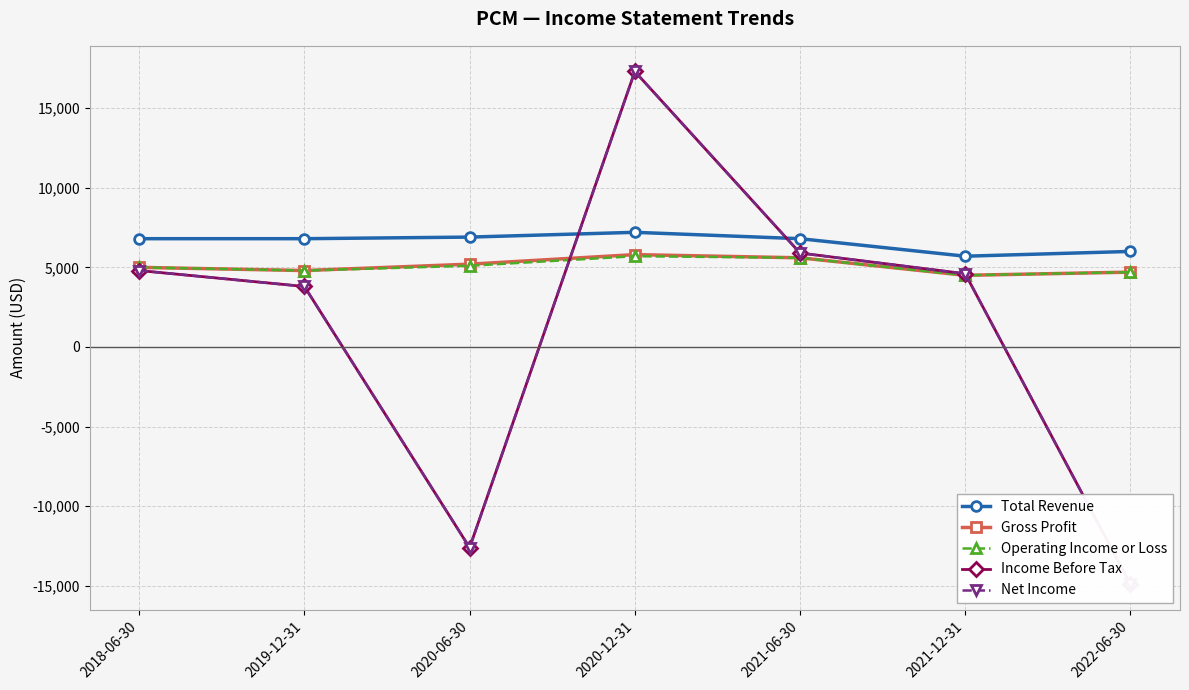

What is the label of the 2nd point from the left?

2019-12-31